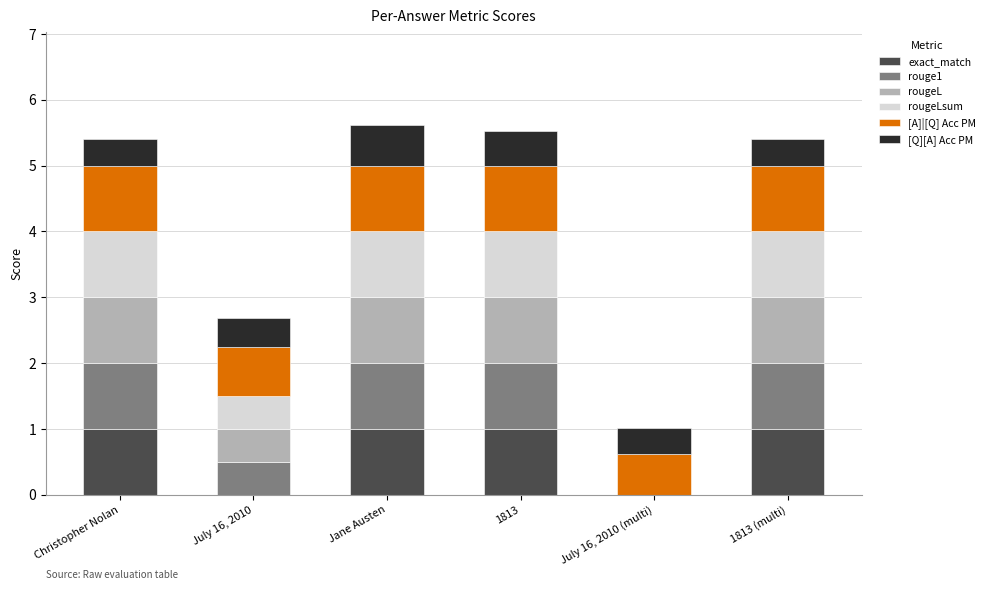

What is the maximum value for exact_match?

1.0